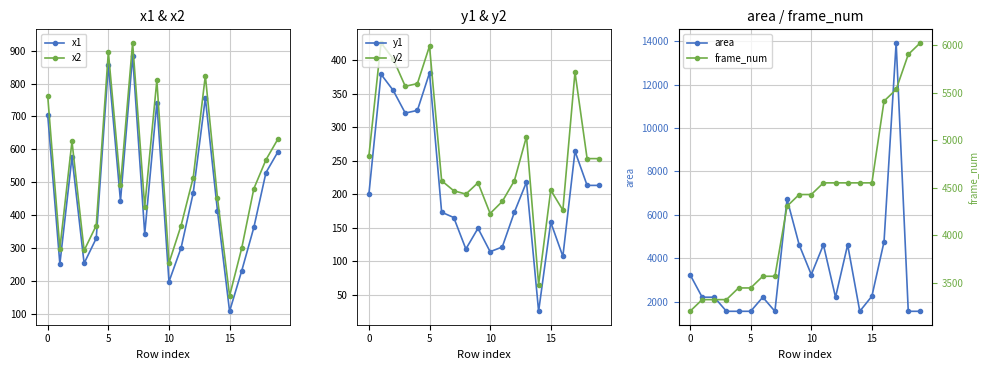

Which series has the widest spread of values?

area